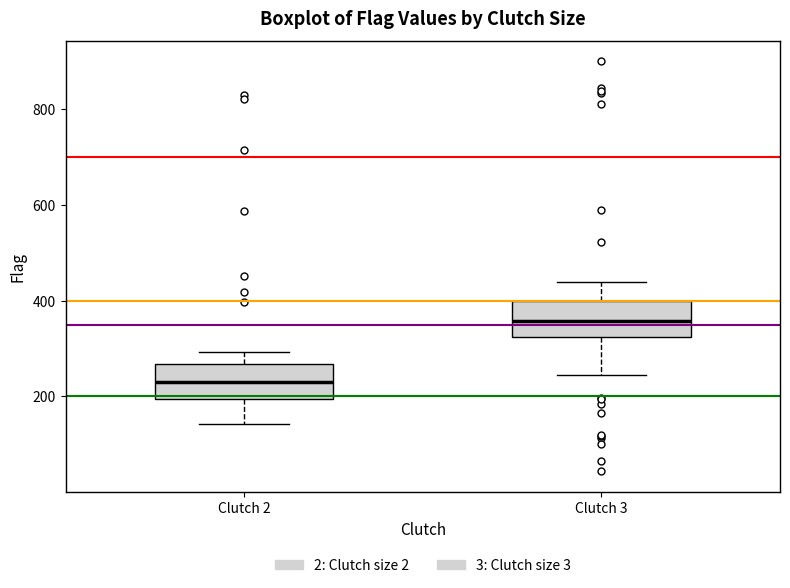

Reading left to right, transcribe this box plot: for each box, give where its median line is, the range the box spans, and where its two whiskers end, as read against the y-axis. The values are not printed on the chart, so give them approximately, as read against the axis.

Clutch 2: median 240, box 200 to 260, whiskers 140 to 300
Clutch 3: median 360, box 320 to 400, whiskers 240 to 440